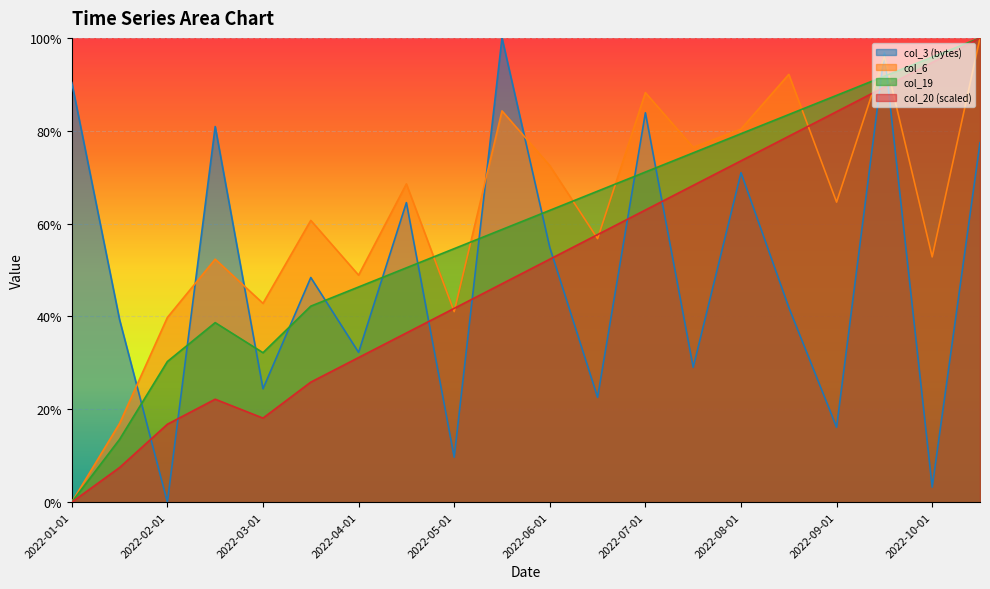

Between 2022-01-01 and 2022-10-01, which is larger?

2022-01-01